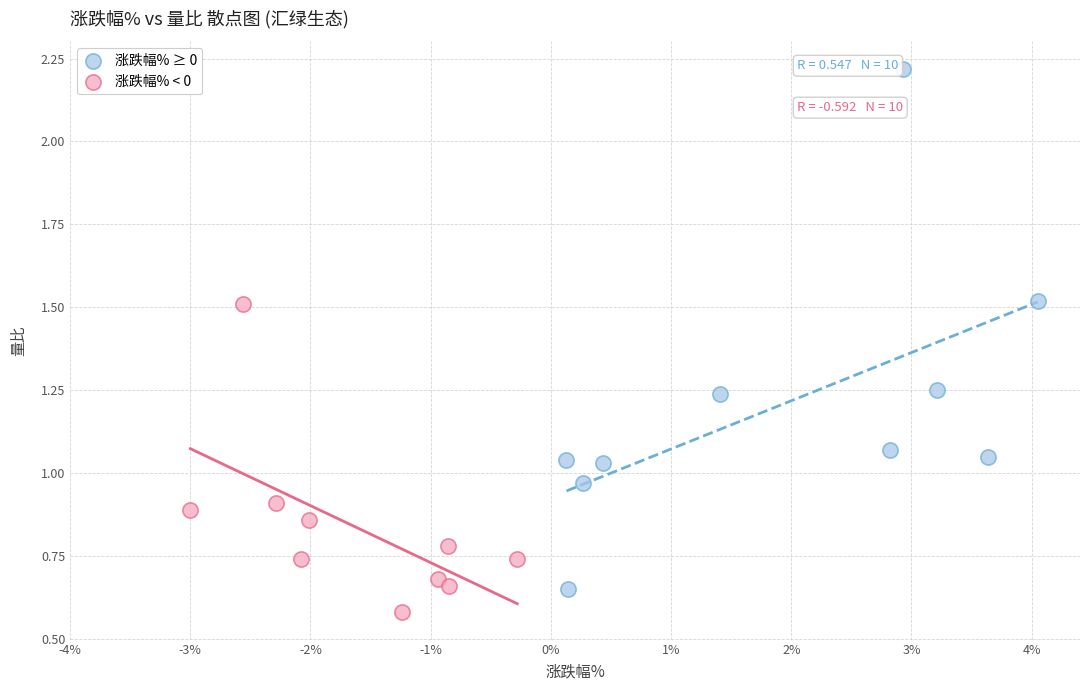

Which series has the largest Y range (max minus min)?

涨跌幅% ≥ 0